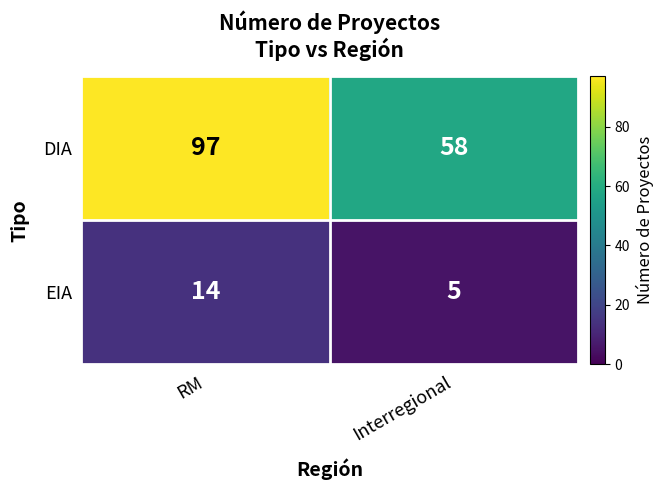

At which category is the sum across all series the highest?

RM